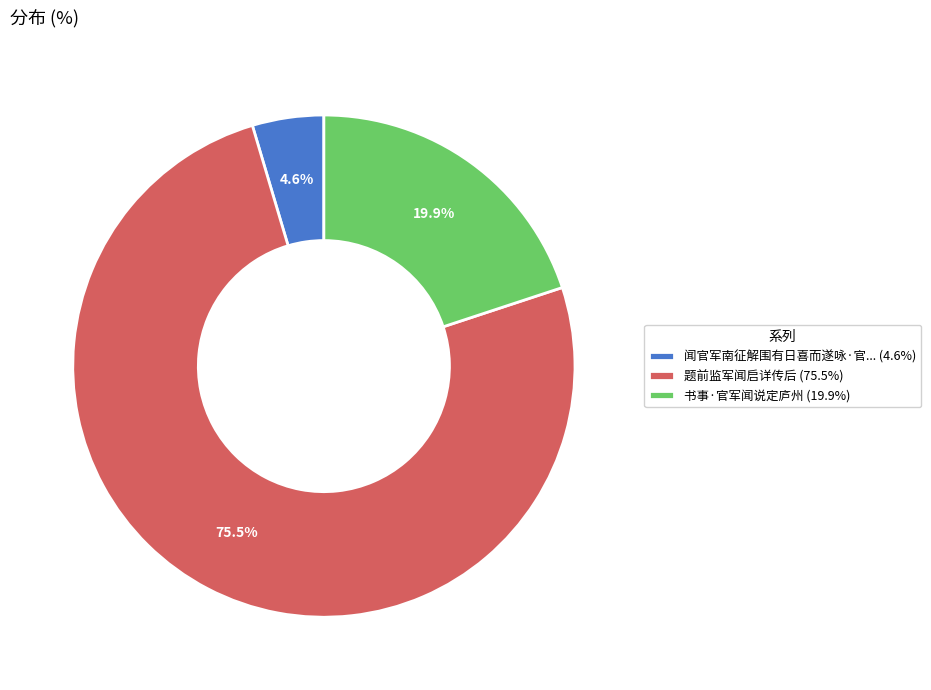

To the nearest percent, what is the average slice percentage?

33%